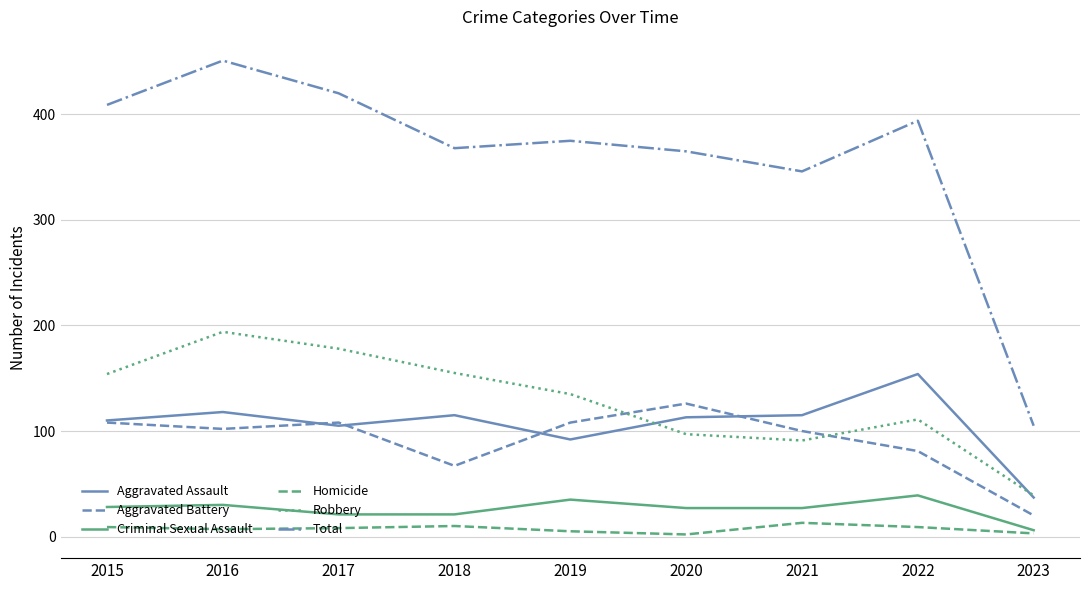

The Aggravated Assault series shows 37 at 2023. True or false?

True